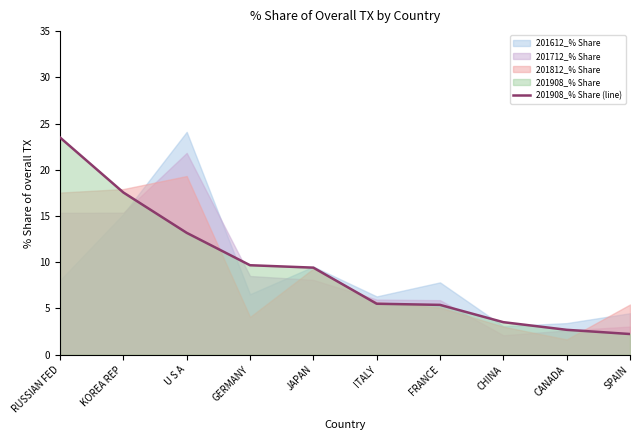

The chart shows a value of 2.0 at FRANCE. True or false?

False